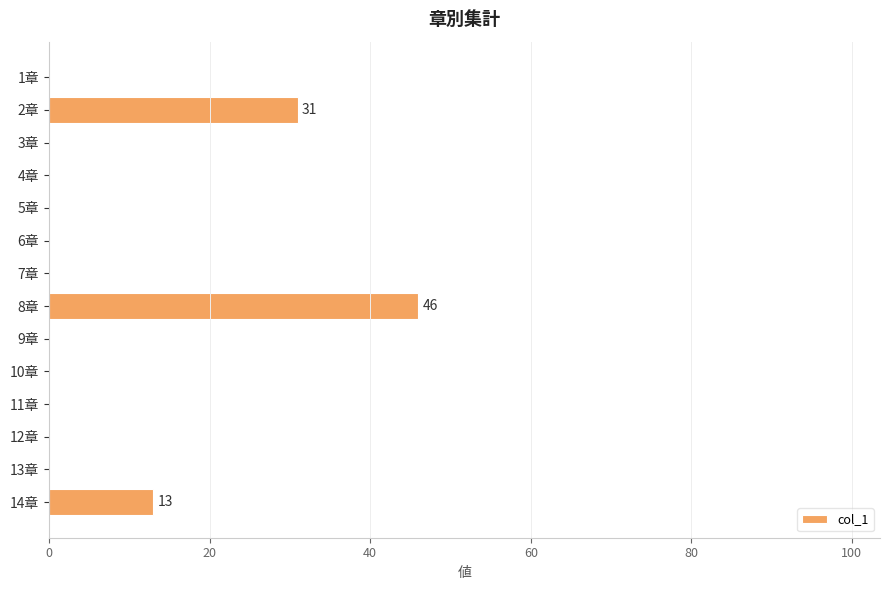

What is the sum of all values?

90